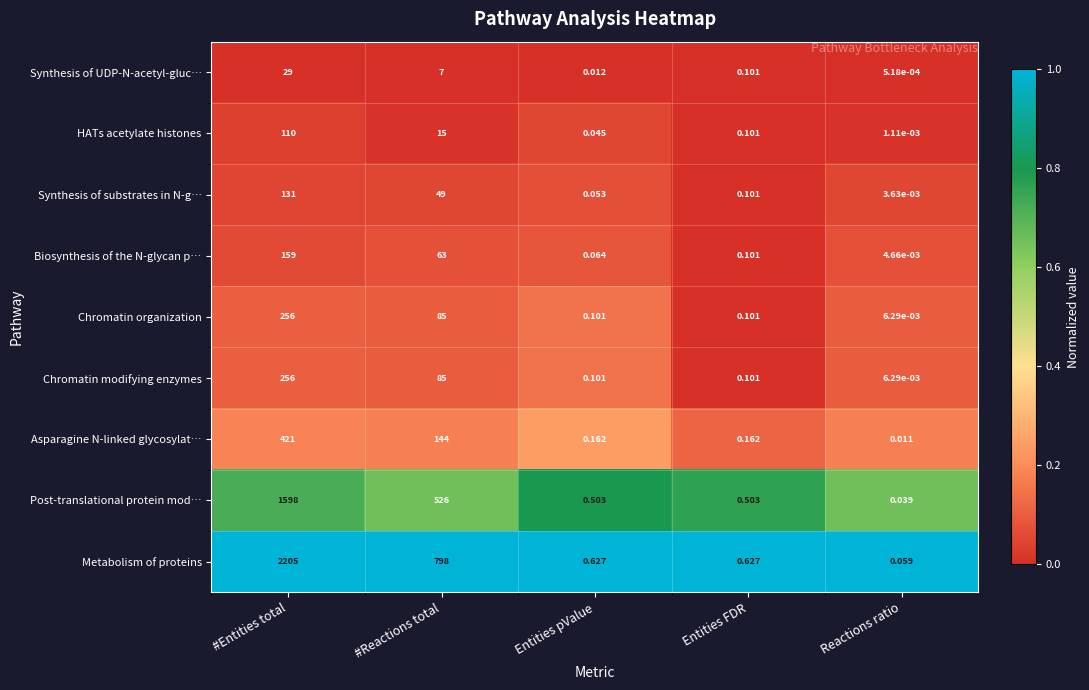

Is the value of Biosynthesis of the N-glycan p… at Entities pValue greater than the value of Post-translational protein mod… at #Reactions total?

No